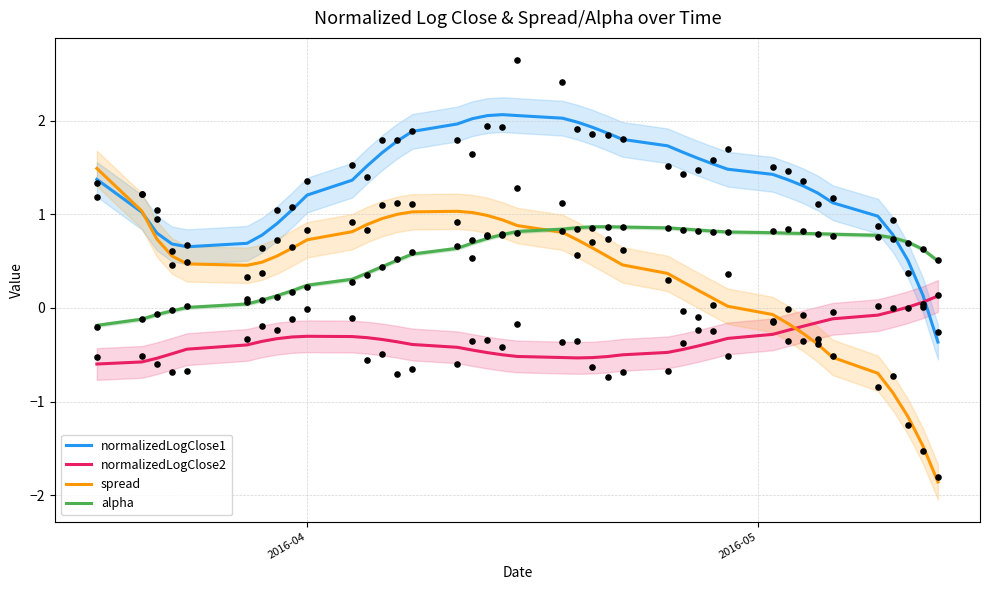

Which series reaches the maximum Y coordinate?

normalizedLogClose1